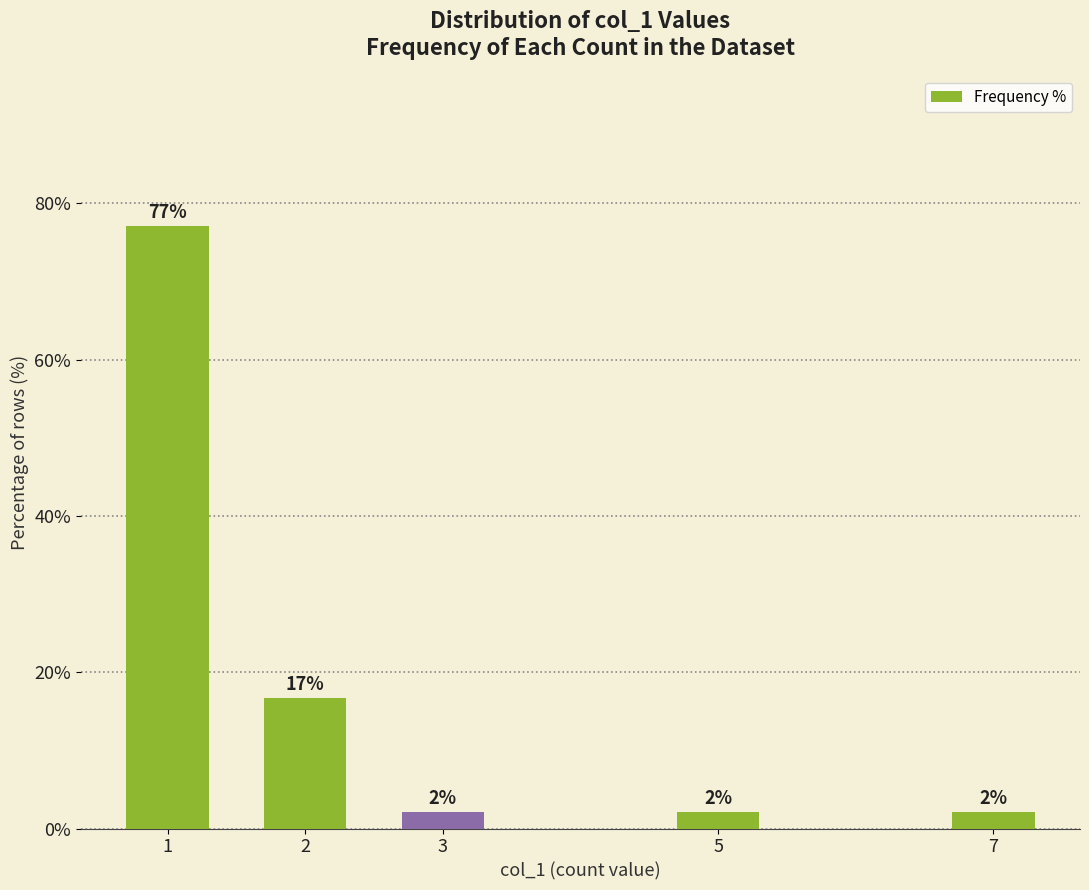

What is the ratio of the value at 2 to the value at 7?

8.0